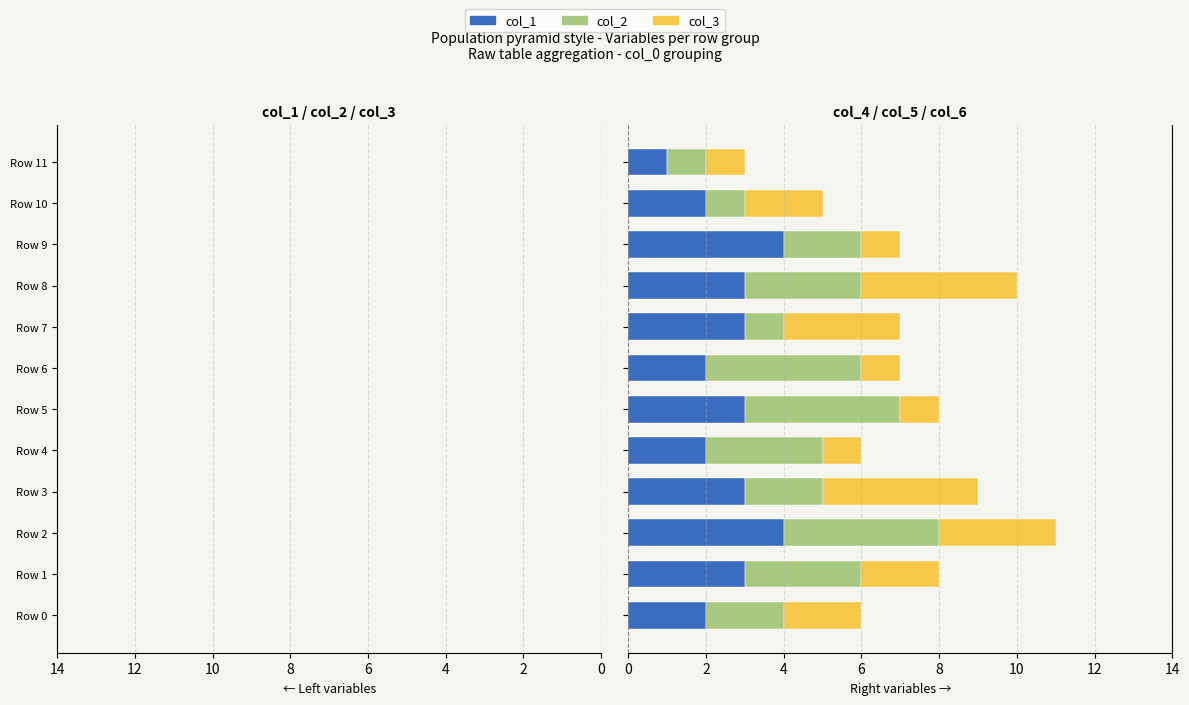

What is the label of the 9th bar from the right?

6